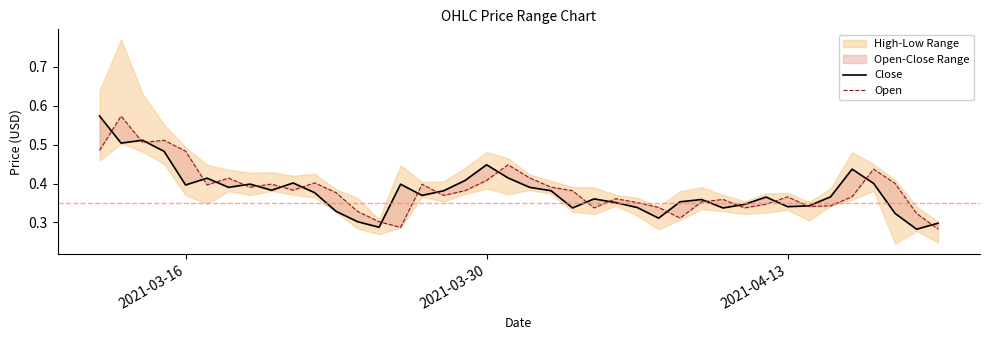

Which series has the largest range (max minus min)?

Close